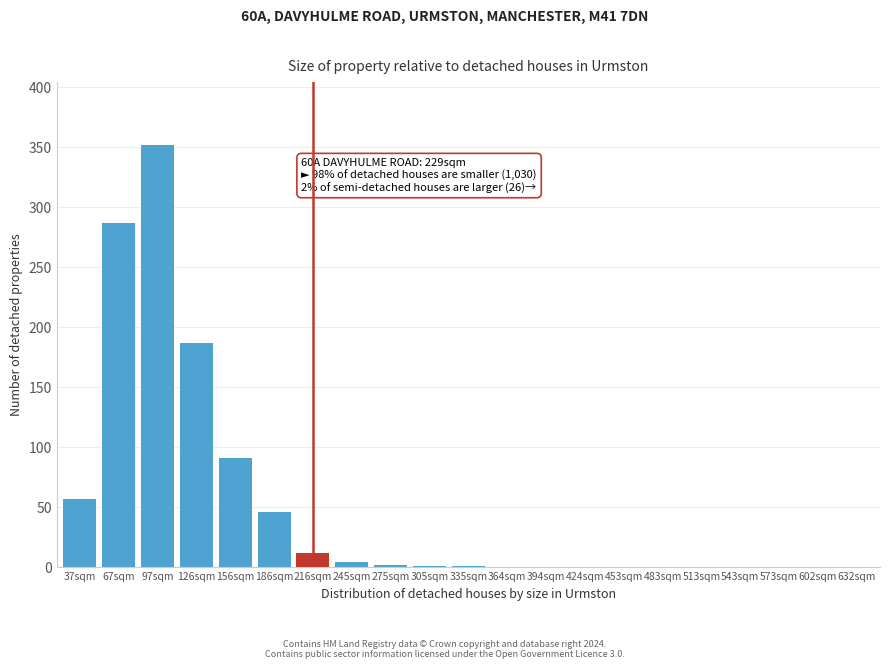

Which has a higher value, 483sqm or 126sqm?

126sqm